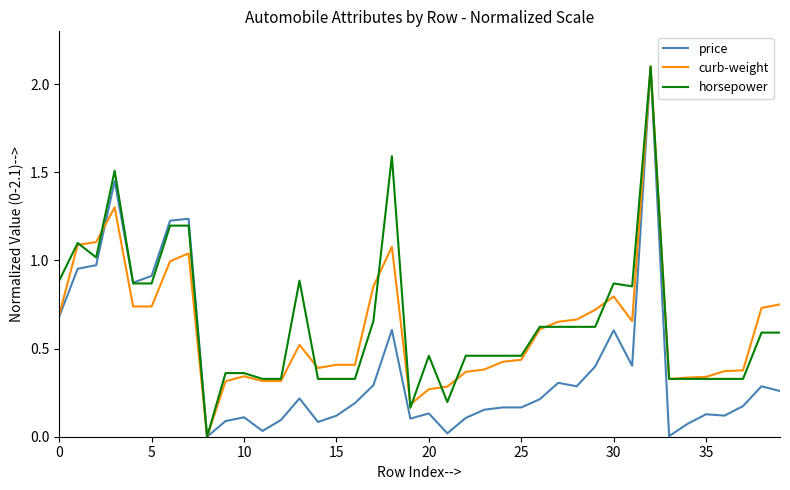

Count the number of categories in the chart.

40